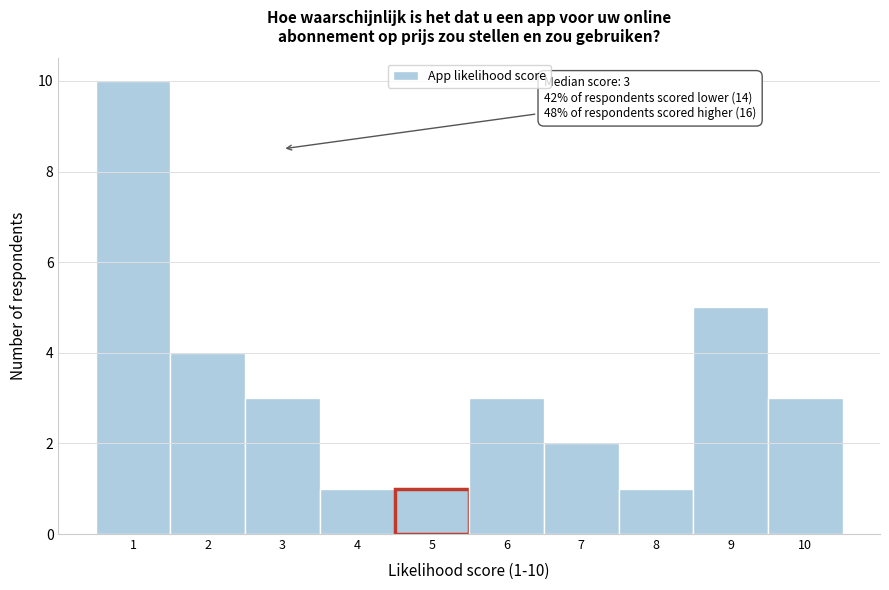

Which range on the x-axis has the tallest bar?

0.5 to 1.5